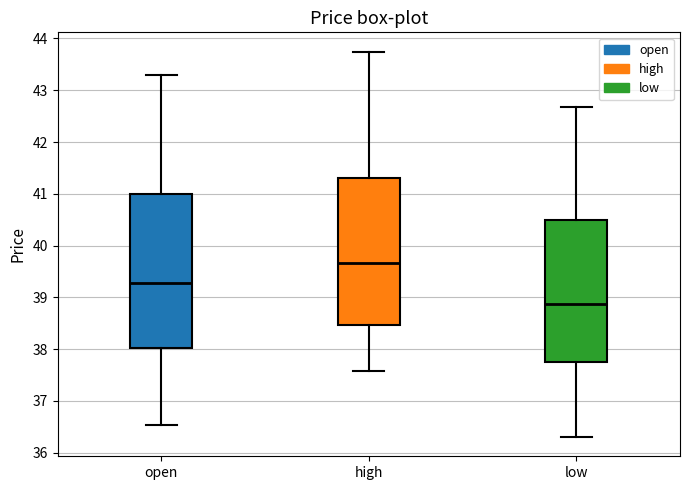

Reading left to right, read every box against the y-axis: the position of its median line, the range the box covers, and the ends of its whiskers. The values are not printed on the chart, so give them approximately, as read against the axis.

open: median 39.3, box 38.0 to 41.0, whiskers 36.5 to 43.3
high: median 39.7, box 38.5 to 41.3, whiskers 37.6 to 43.7
low: median 38.9, box 37.7 to 40.5, whiskers 36.3 to 42.7